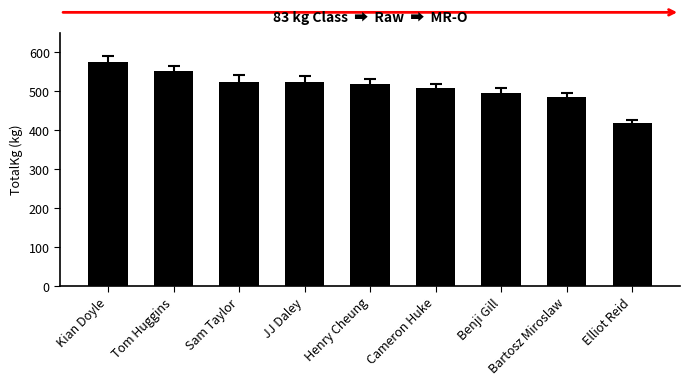

Where does the data first go above 517?

Kian Doyle